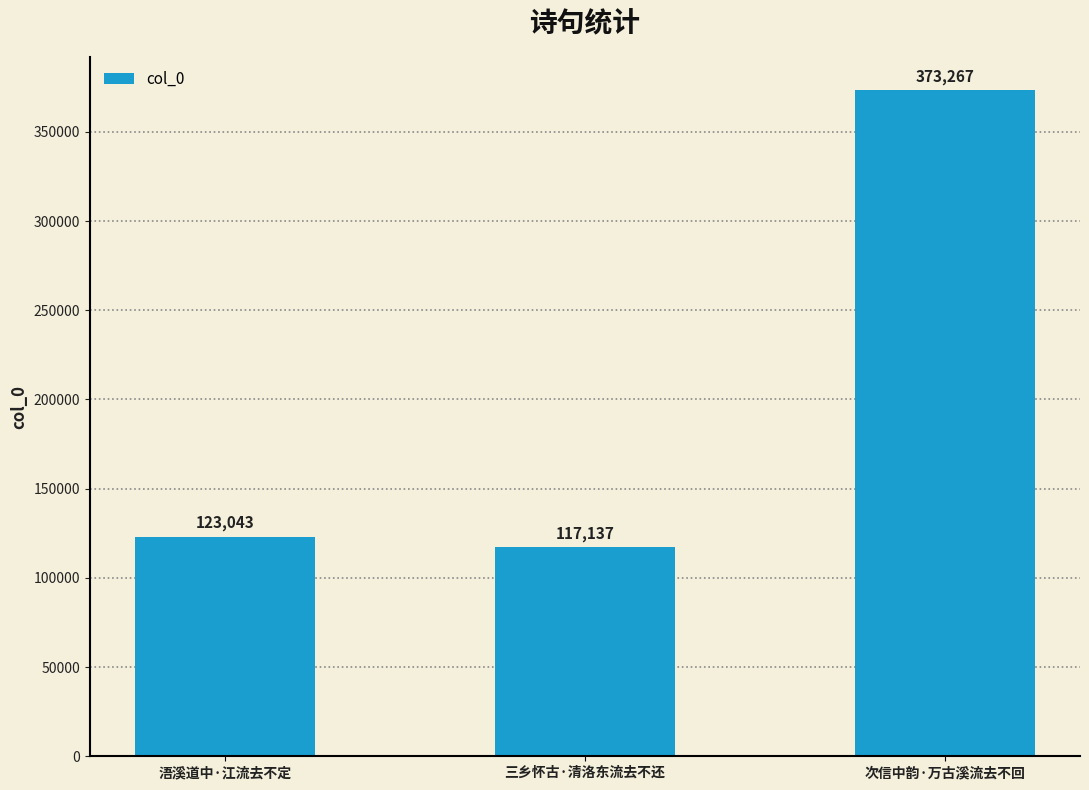

Does the chart contain any negative values?

No